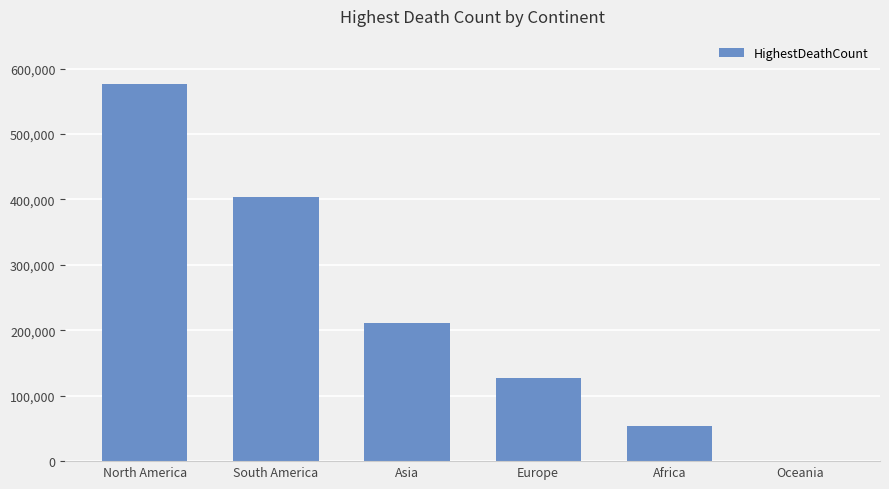

The chart shows a value of 54350 at Africa. True or false?

True